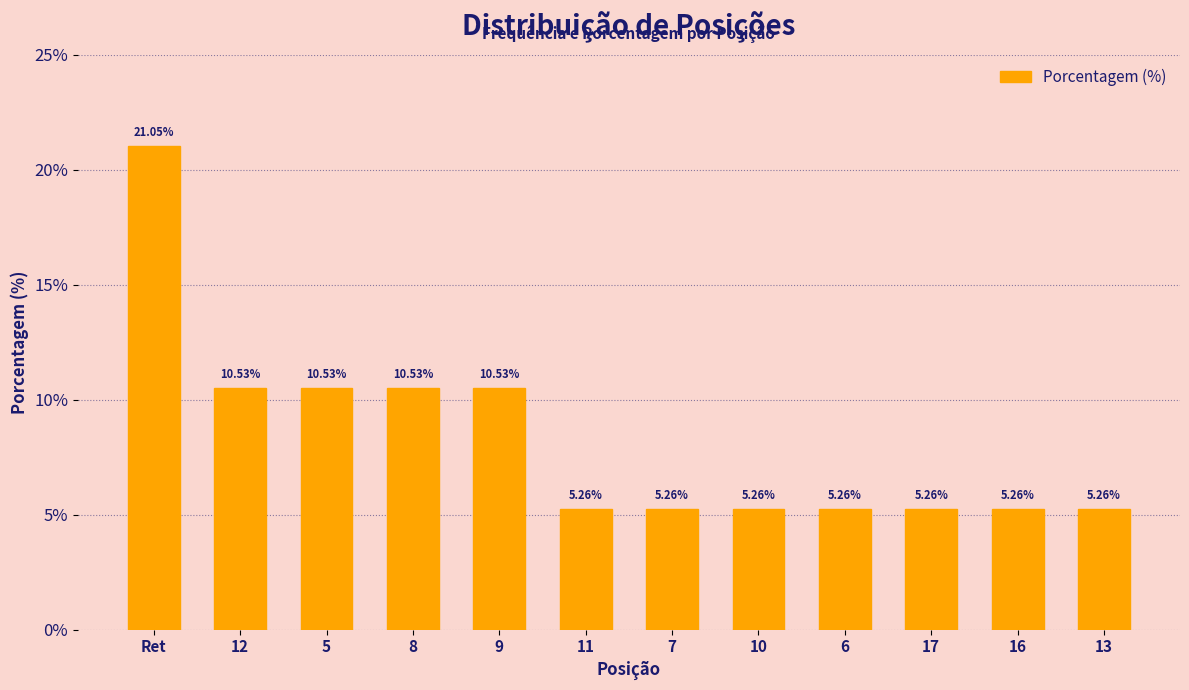

Approximately how many times larger is the value at 8 compared to 16?

2.0